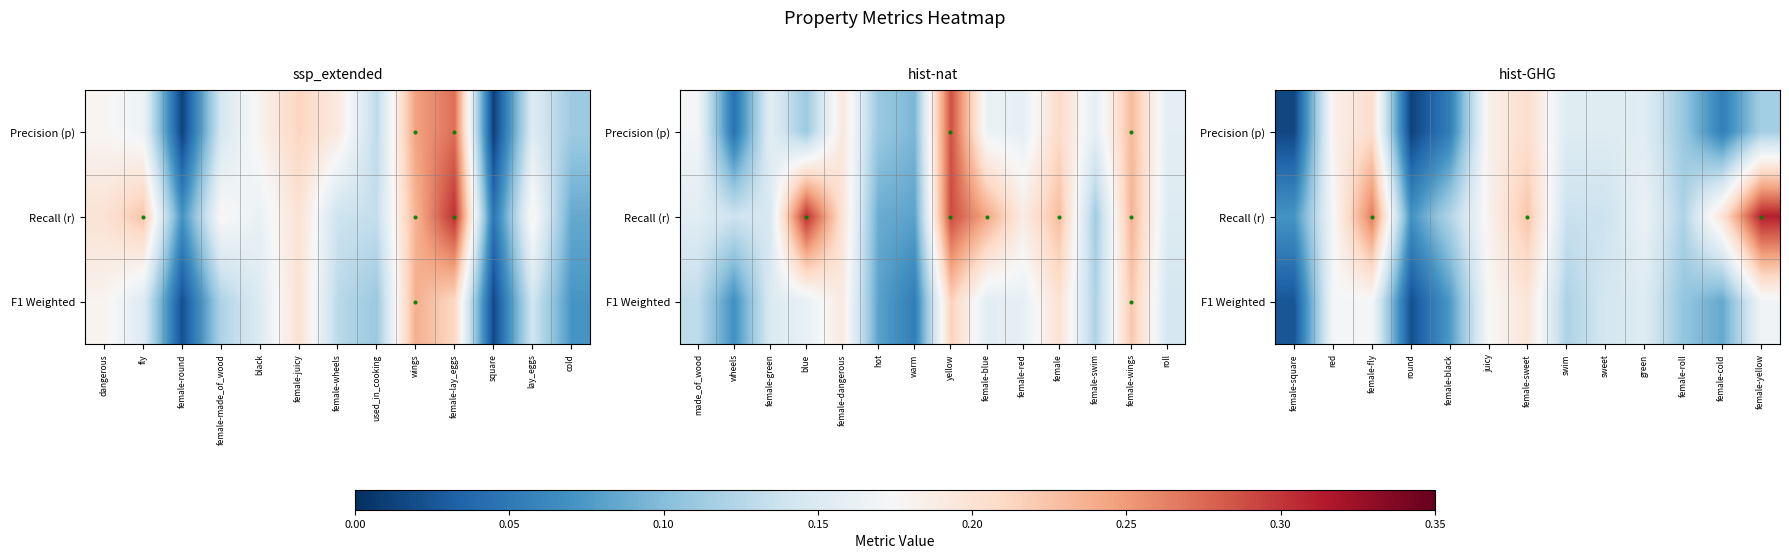

How many distinct data groups are displayed?

3